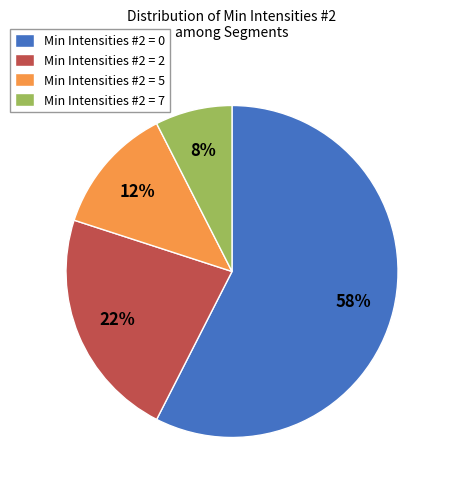

To the nearest percent, what portion does Min Intensities #2 = 7 represent?

8%